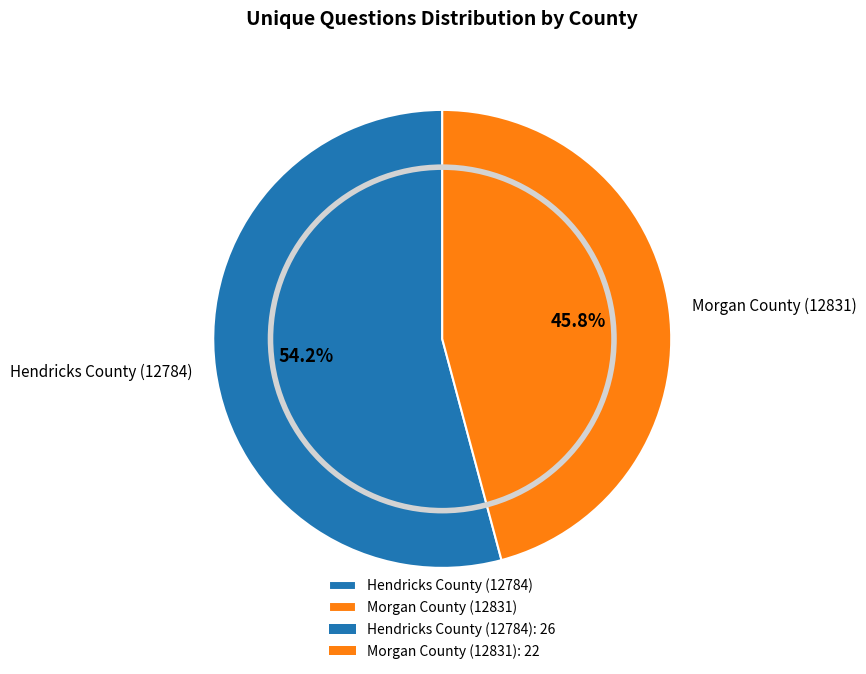

Count the number of slices in the pie.

2